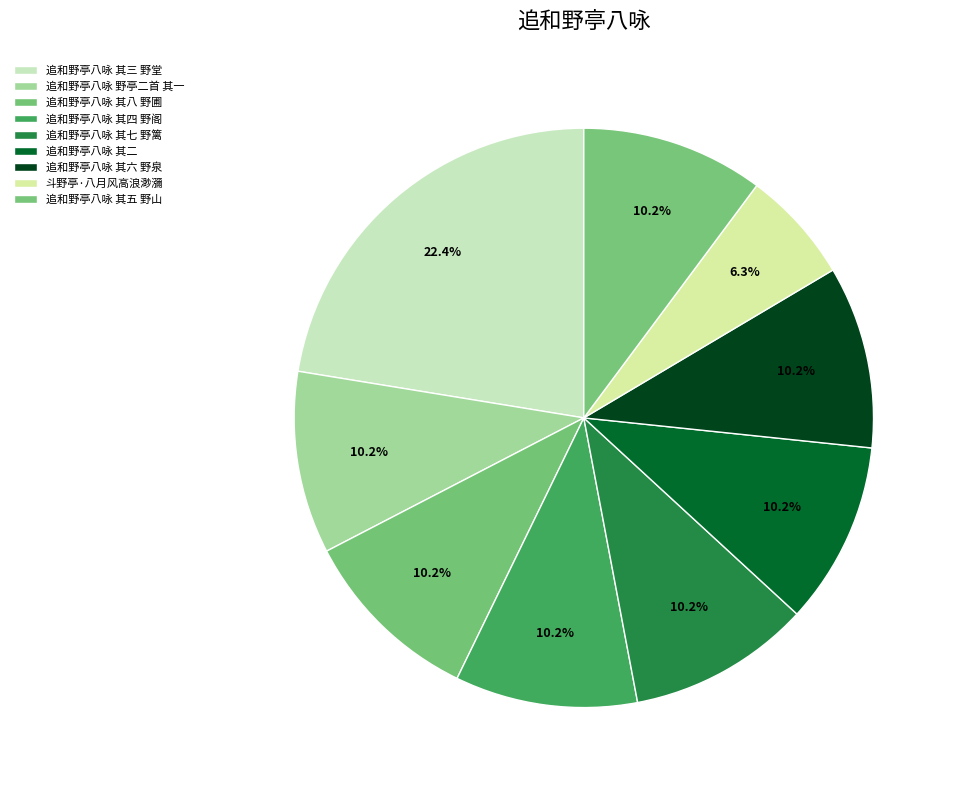

How many segments does this pie chart have?

9